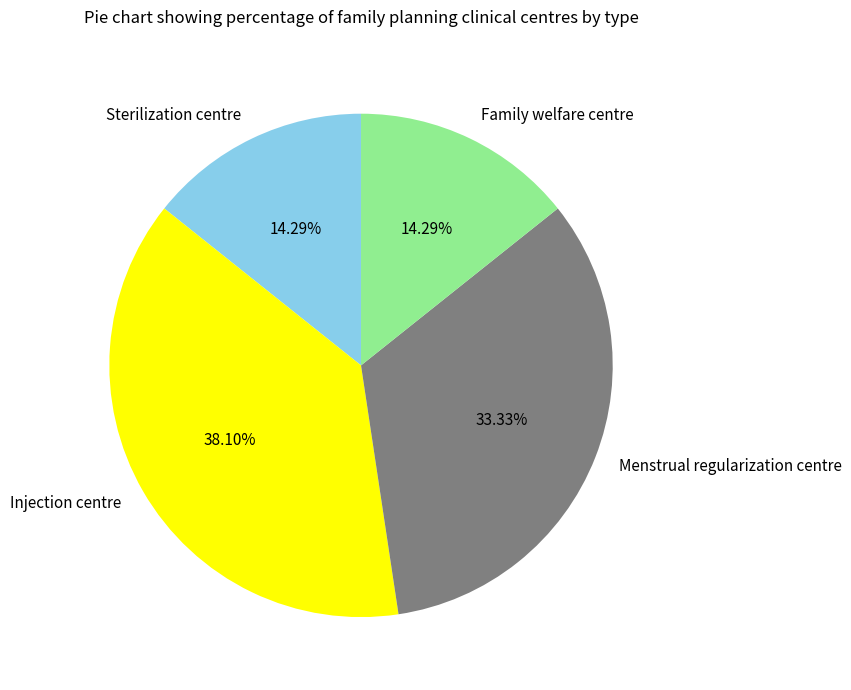

To the nearest percent, what portion does Family welfare centre represent?

14%